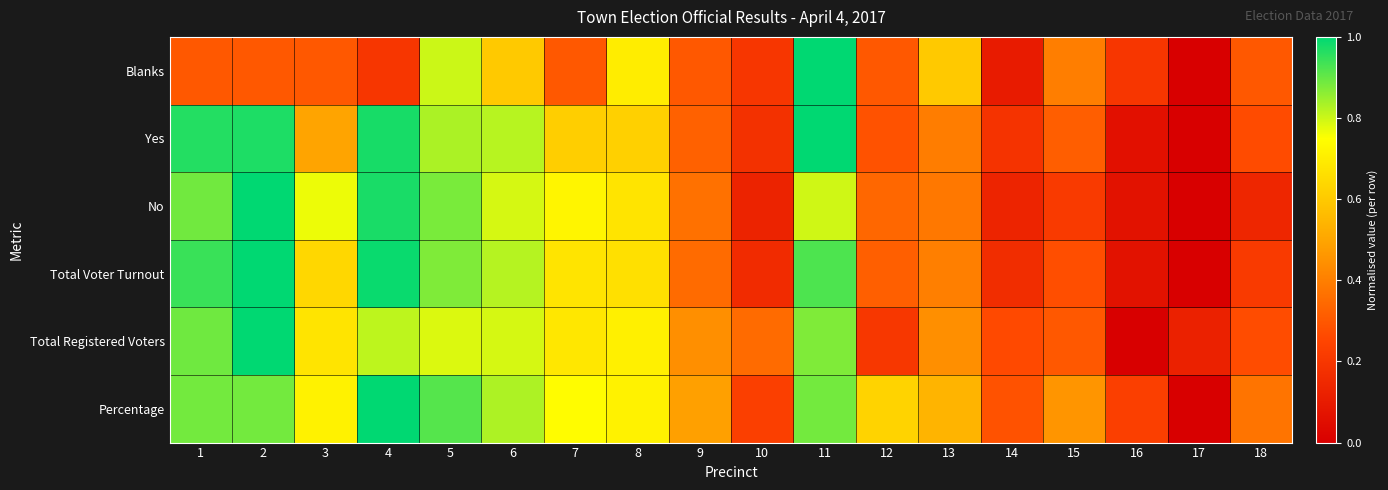

At 9, list the series in order from smallest to largest.

Blanks, Yes, Total Voter Turnout, No, Total Registered Voters, Percentage